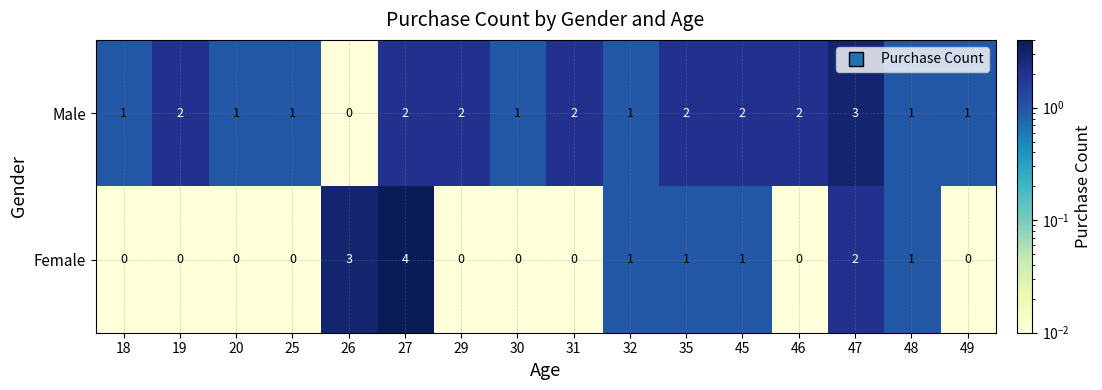

What is the sum of all Male values?

24